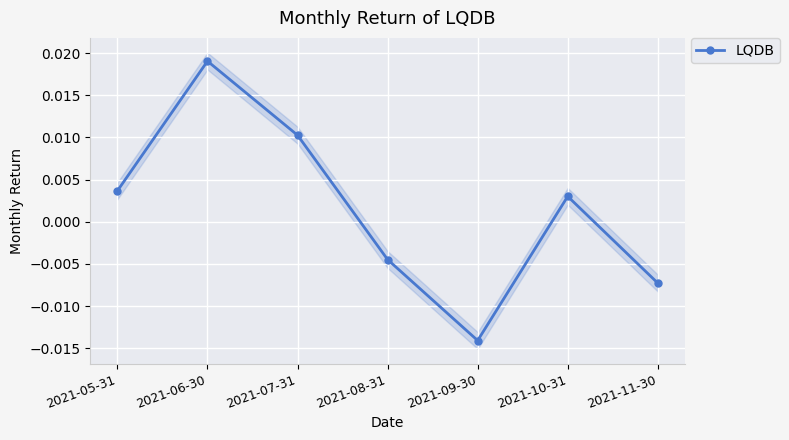

How many lines are shown in the chart?

1